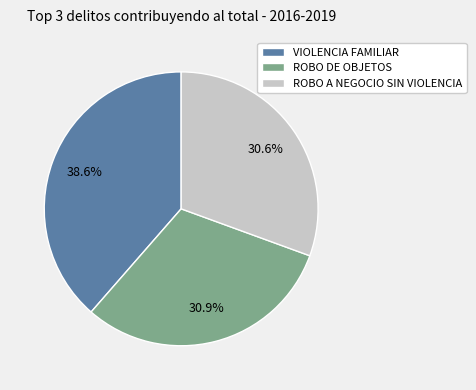

True or false: ROBO DE OBJETOS accounts for 31% of the total.

True